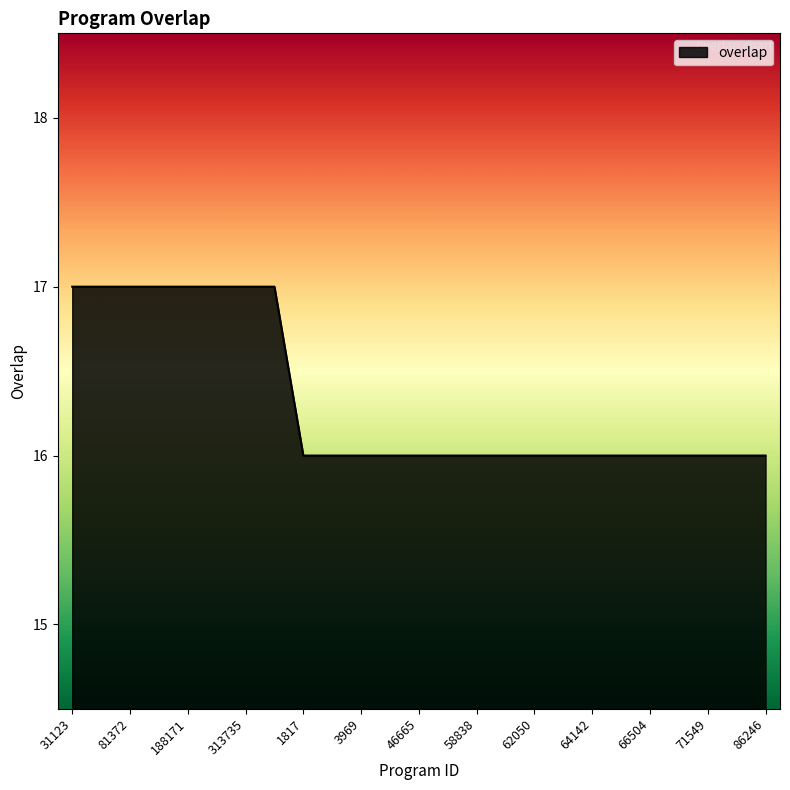

What is the greatest value displayed?

17